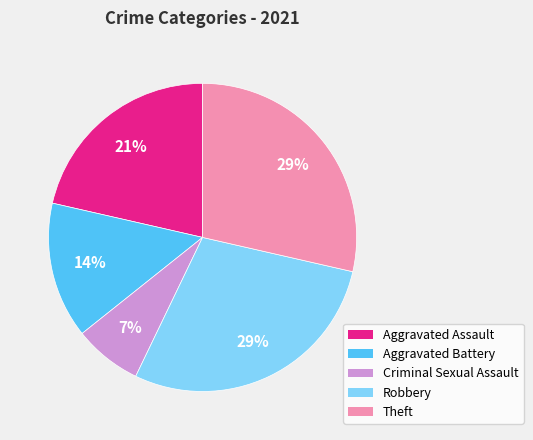

To the nearest percent, what percentage of the pie is Criminal Sexual Assault?

7%